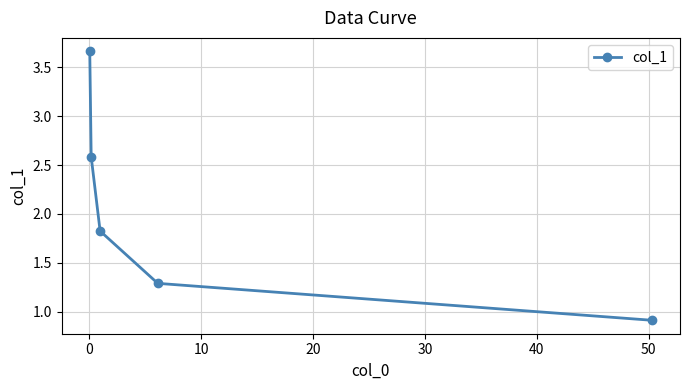

What is the minimum value shown in the chart?

0.9